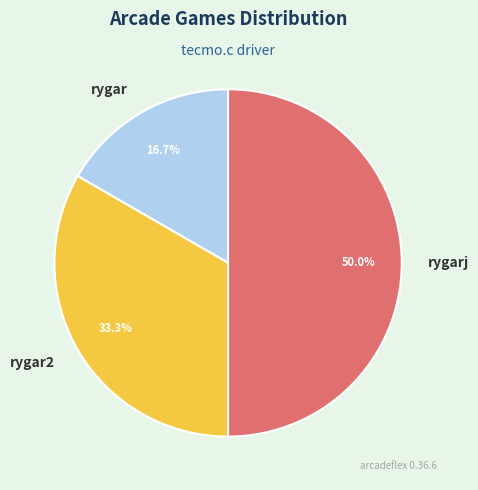

Is it true that rygar is 17% of the pie?

True